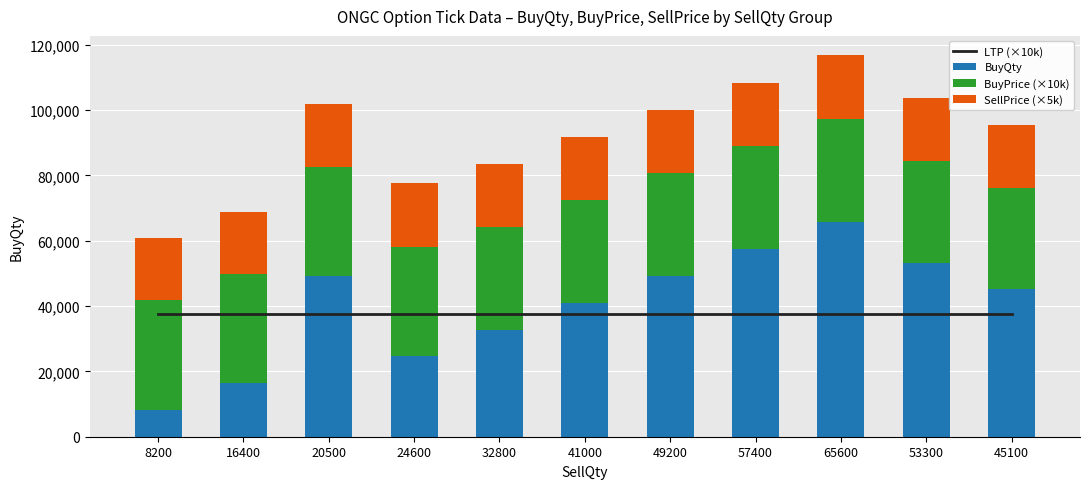

At which category is the sum across all series the highest?

65600